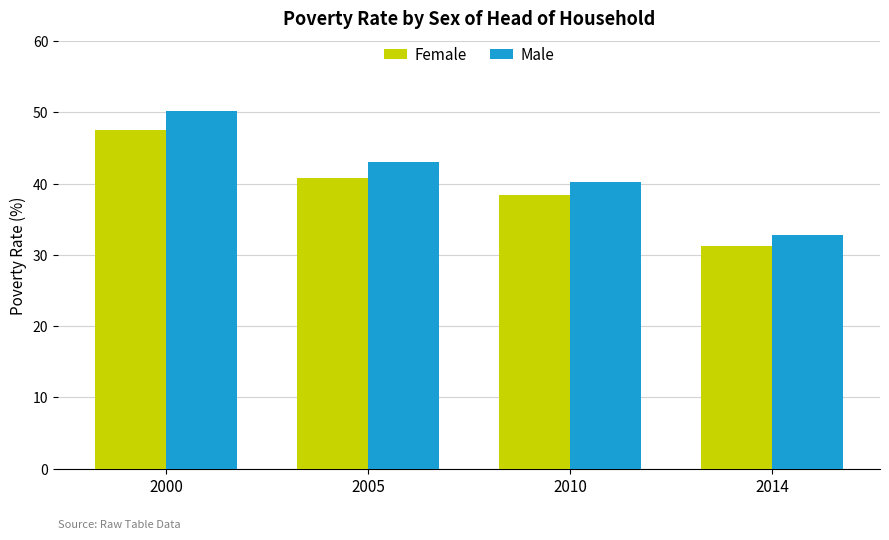

True or false: Female has a value of 63.8 at 2000.

False